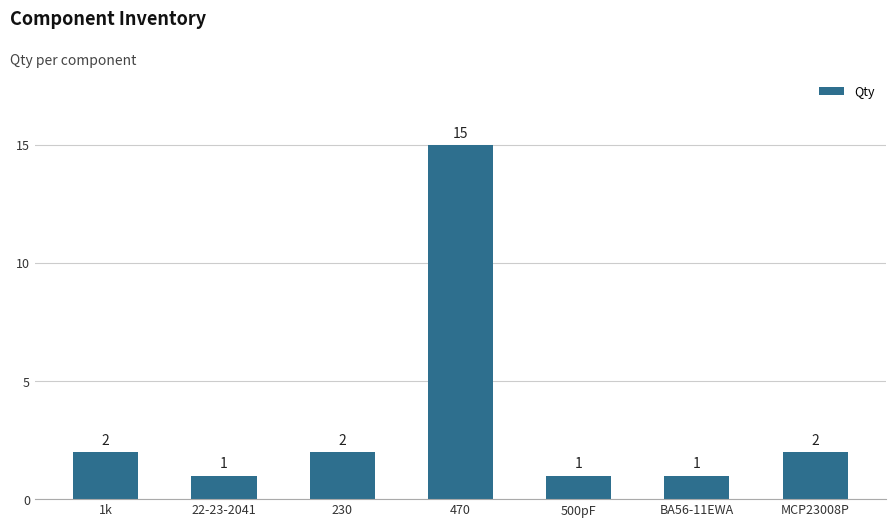

What is the average value?

3